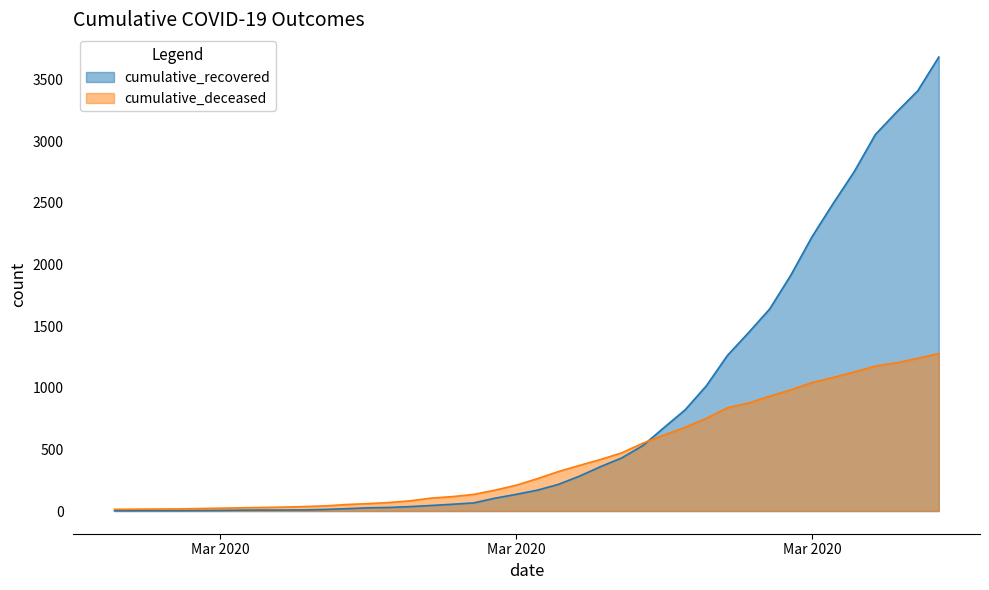

The value of cumulative_deceased at Mar 2020 is 108. True or false?

False